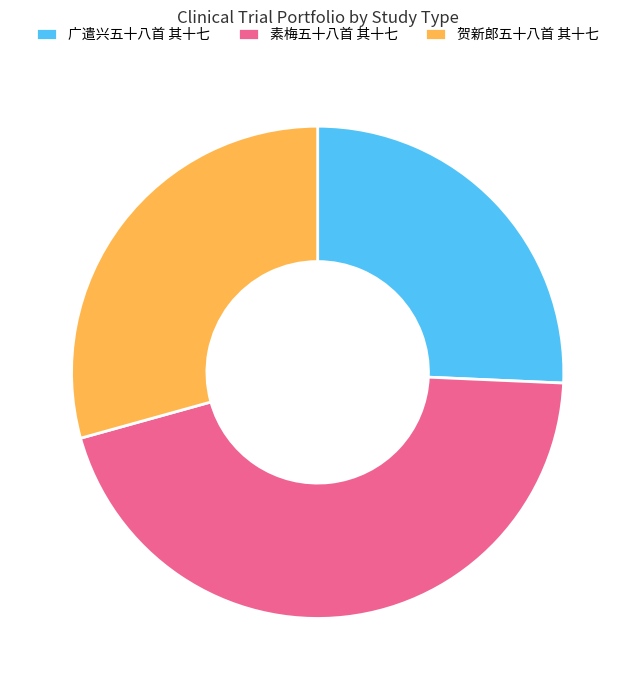

How many segments does this pie chart have?

3